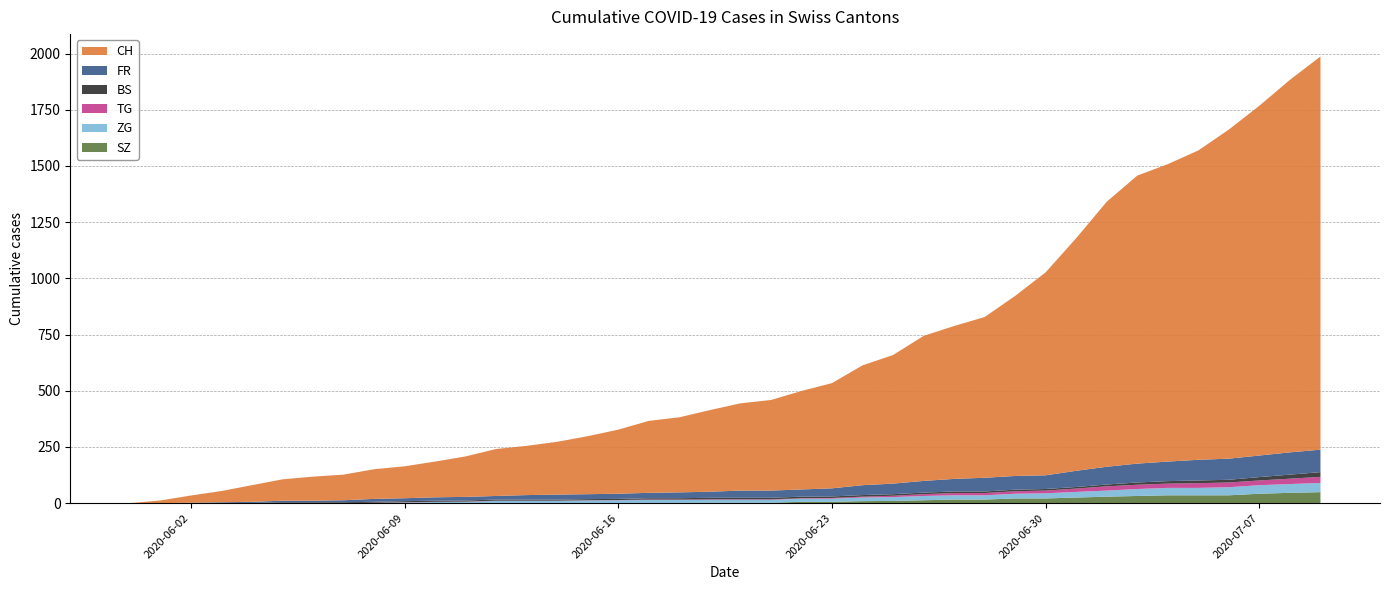

Reading right to left, transcribe all the data shown in this chart.

CH: 1749	1657	1556	1464	1376	1323	1281	1179	1035	903	801	715	680	645	572	533	468	438	403	388	363	334	320	285	258	235	219	209	180	159	142	132	114	107	95	74	50	32	12	0
FR: 100	99	96	94	92	87	84	79	72	61	61	61	56	52	47	44	36	32	32	32	27	26	24	23	22	22	20	16	16	15	13	13	9	7	7	5	3	2	0	0
BS: 21	18	15	12	12	11	10	8	7	7	7	7	7	7	7	7	7	7	7	7	7	6	6	5	5	5	5	5	5	5	5	4	4	4	4	1	1	0	0	0
TG: 27	24	21	21	21	19	19	19	15	12	11	10	10	8	6	4	3	2	2	2	2	2	2	1	1	1	1	1	1	1	1	1	0	0	0	0	0	0	0	0
ZG: 41	39	38	36	33	33	31	27	25	23	21	19	19	19	17	16	14	14	13	13	13	13	13	12	11	9	9	9	5	5	3	1	0	0	0	0	0	0	0	0
SZ: 49	46	42	35	35	35	32	29	25	21	21	16	16	13	10	9	6	6	2	2	2	1	1	1	1	1	1	1	1	0	0	0	0	0	0	0	0	0	0	0